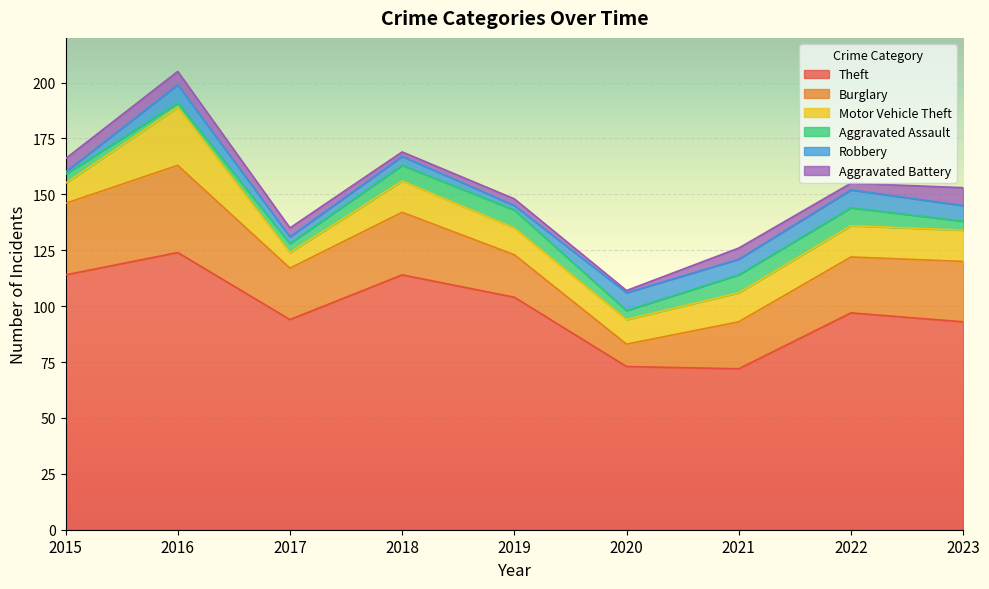

Rank the categories by Theft value from lowest to highest.

2021, 2020, 2023, 2017, 2022, 2019, 2015, 2018, 2016